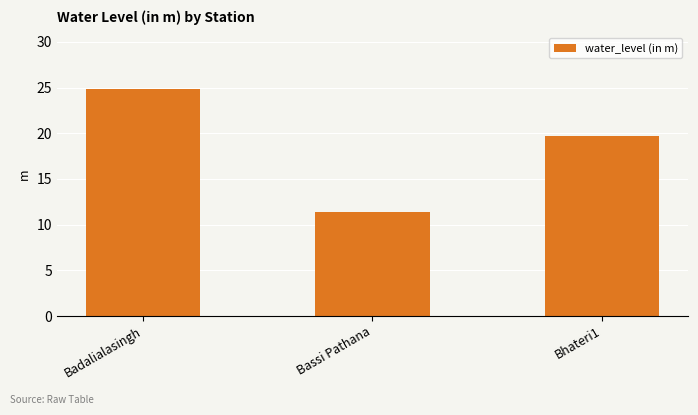

List the labels in order of value, smallest first.

Bassi Pathana, Bhateri1, Badalialasingh